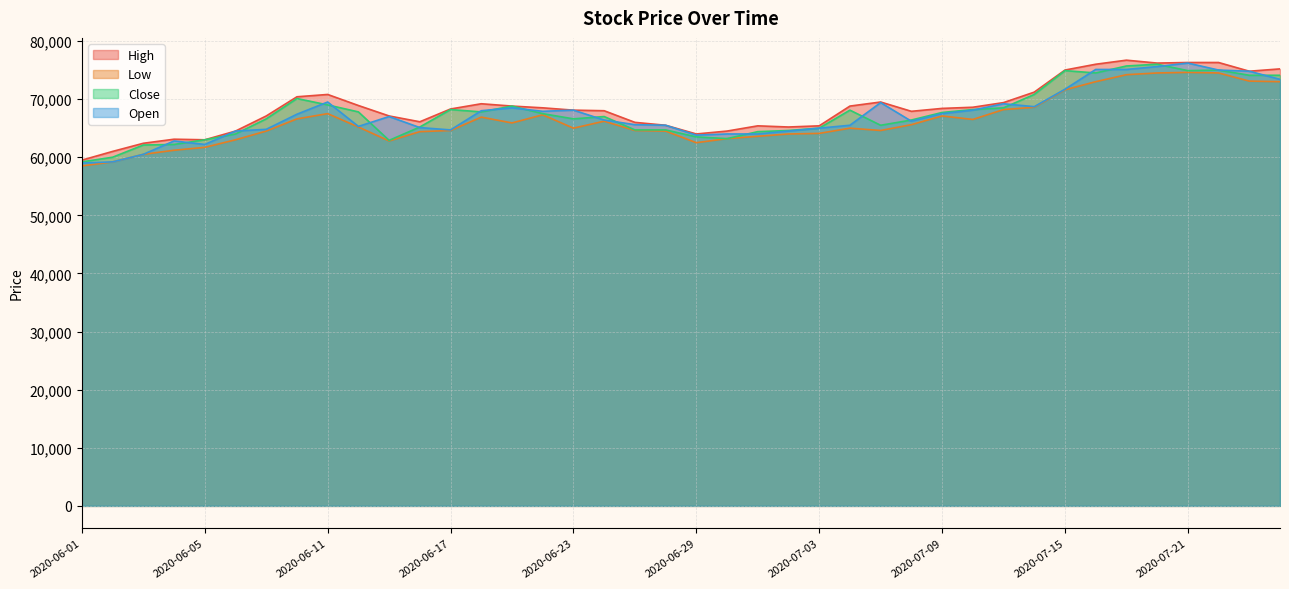

True or false: Low and Close intersect in this chart.

False